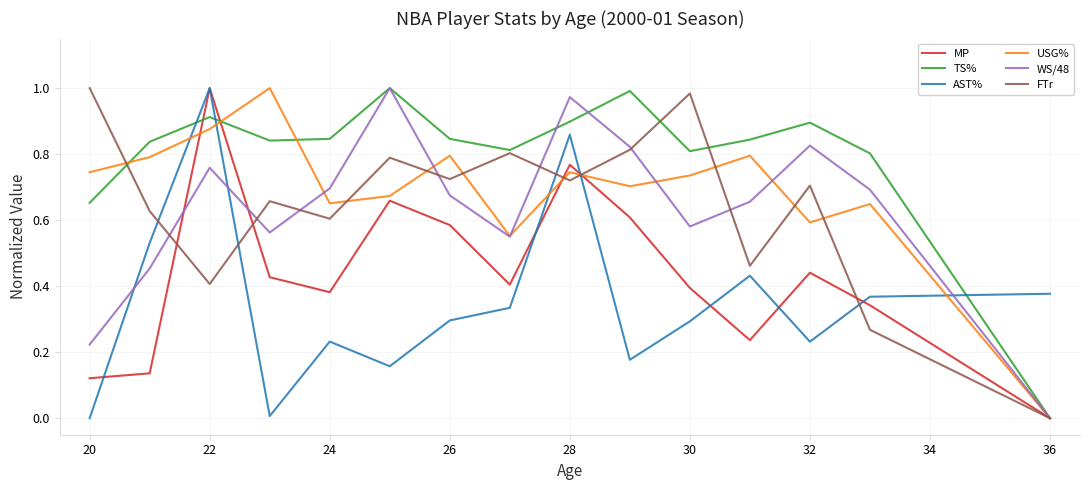

After their last crossing, which series has the higher values: AST% or USG%?

AST%